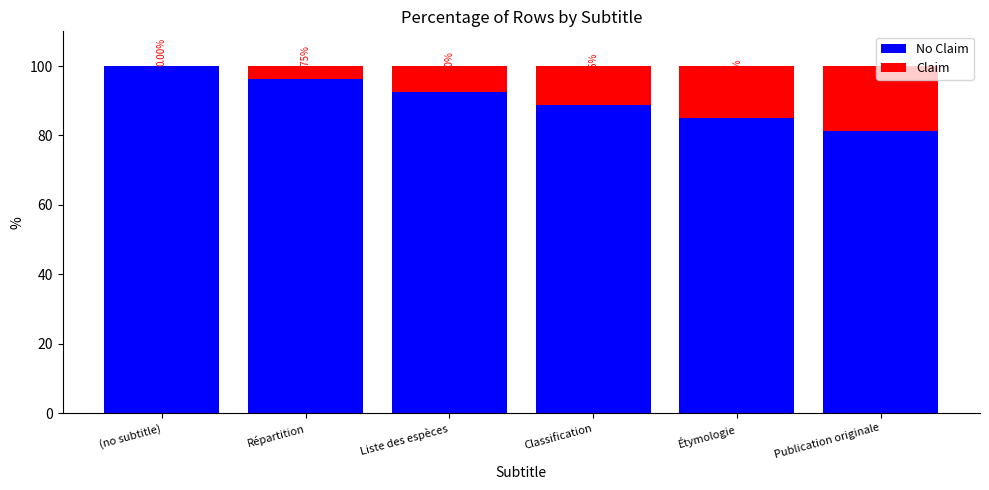

What is the total value across all series at Publication originale?

100.0